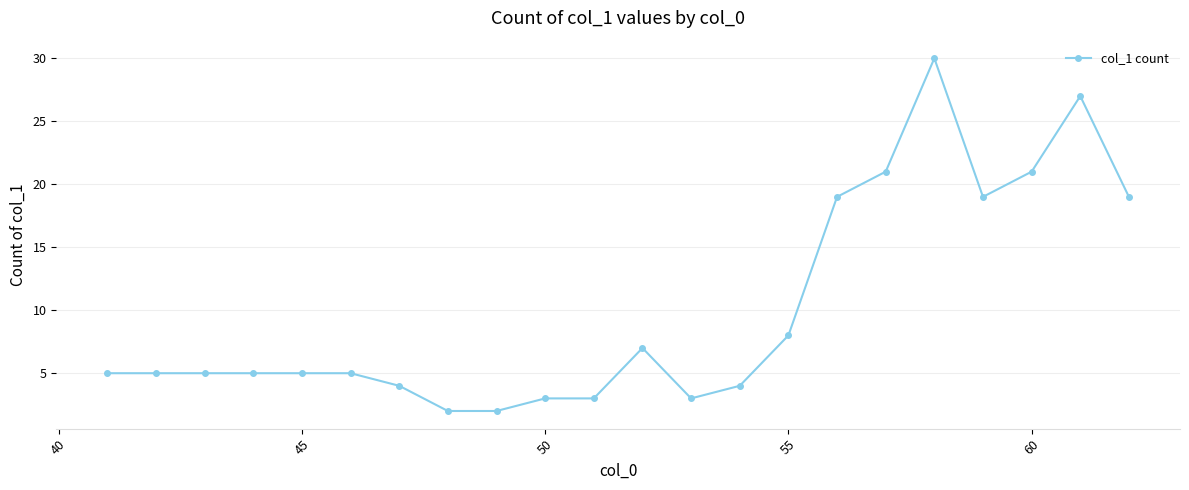

What is the average value?

10